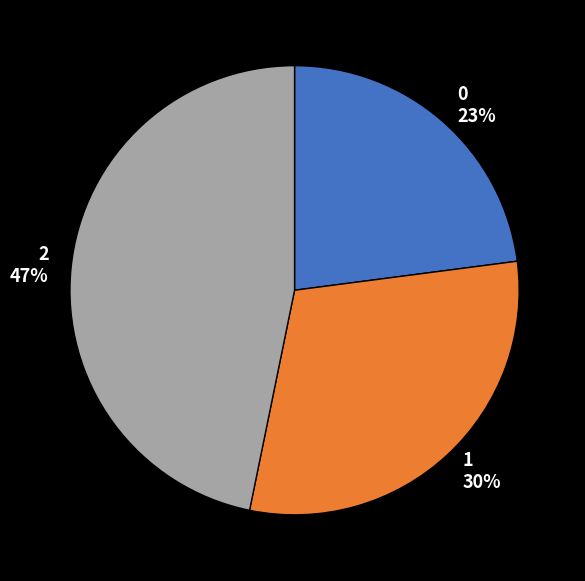

How many slices are in this pie chart?

3